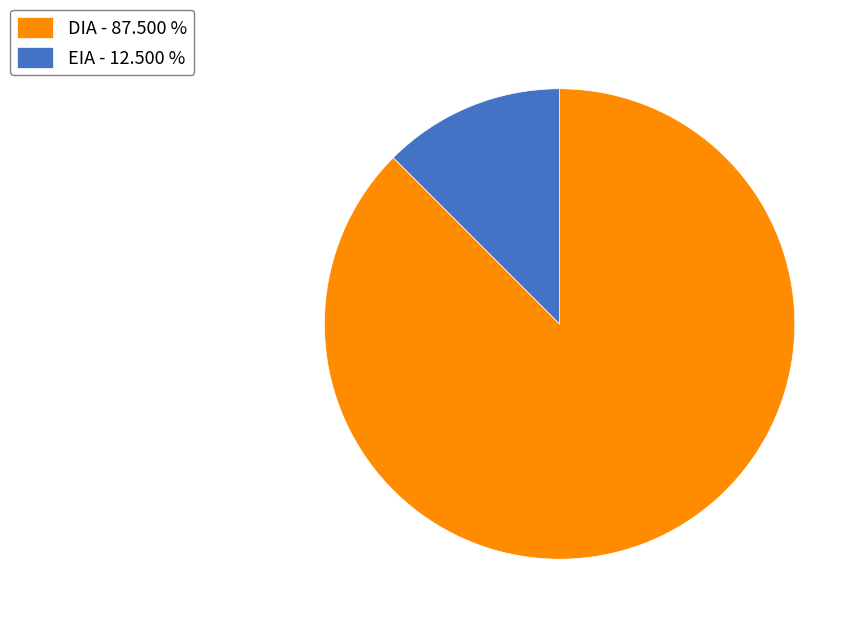

Is it true that EIA is 26% of the pie?

False